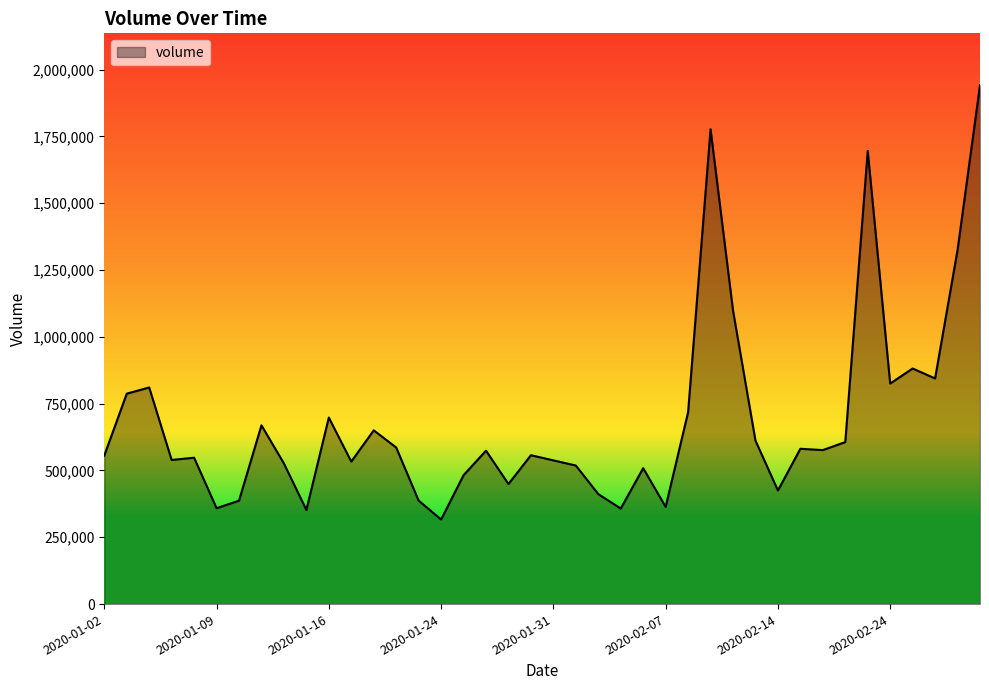

What is the minimum value shown in the chart?

316600